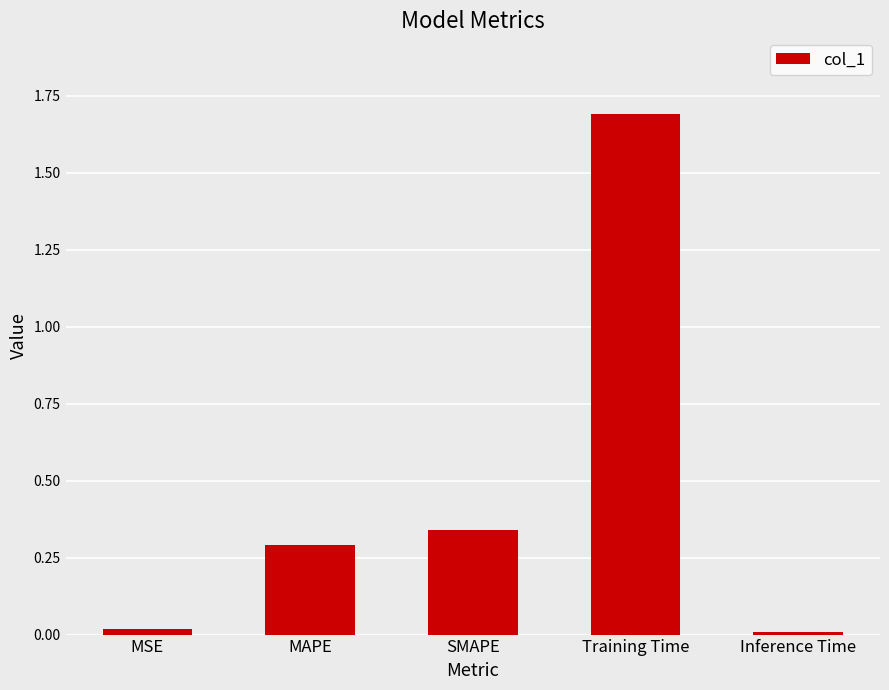

What position from the right is MAPE?

4